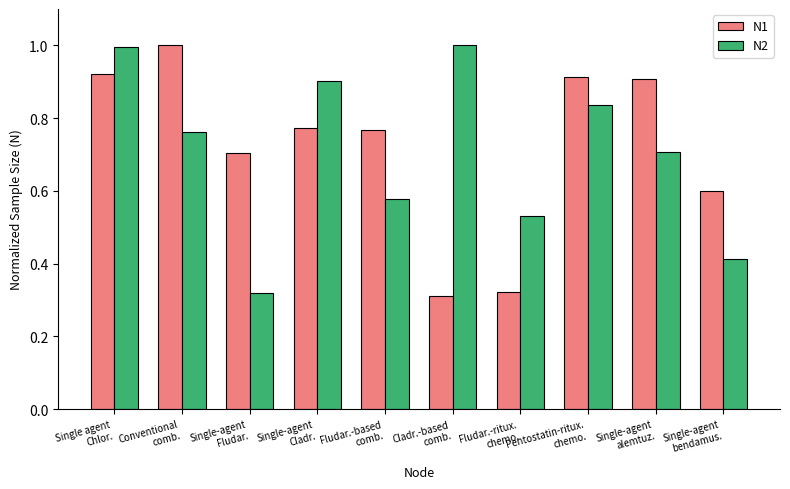

True or false: N2 has a value of 0.5 at Cladr.-based
comb..

False